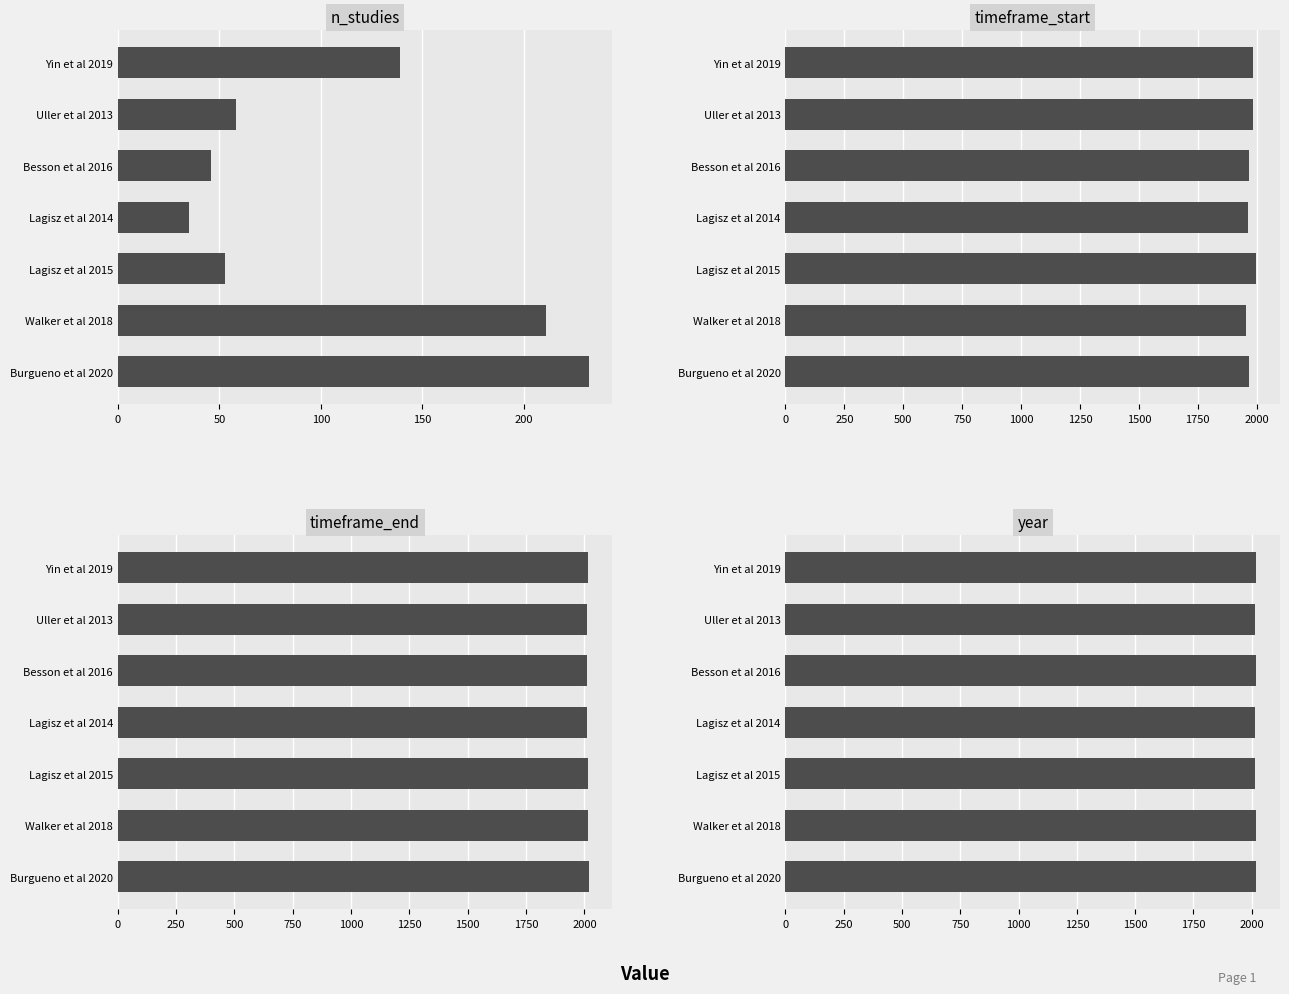

What is the spread (max minus min) of values at Besson et al 2016?

1970